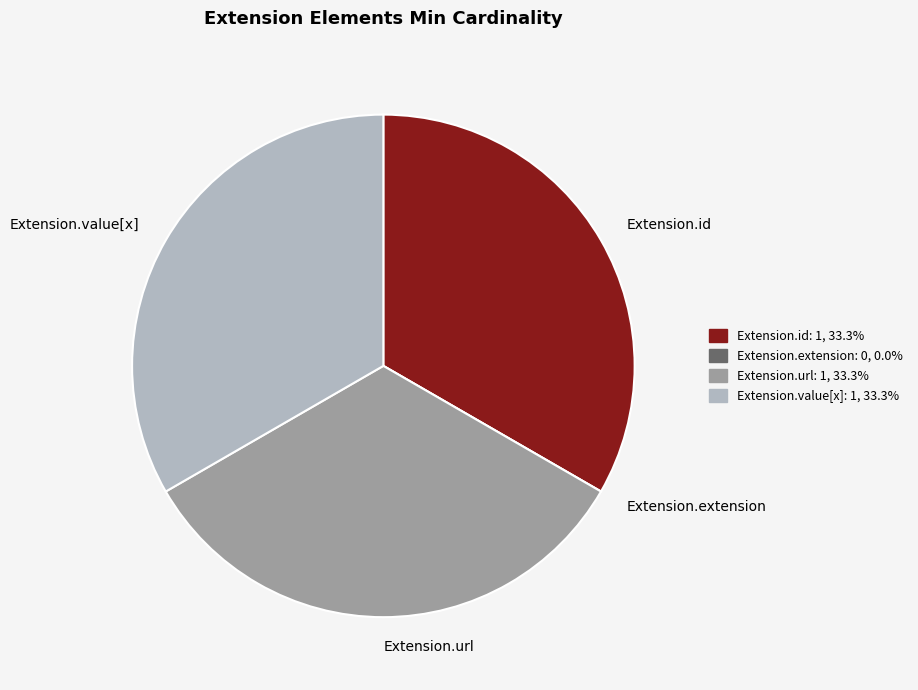

Approximately how many times larger is the value at Extension.value[x] compared to Extension.url?

1.0